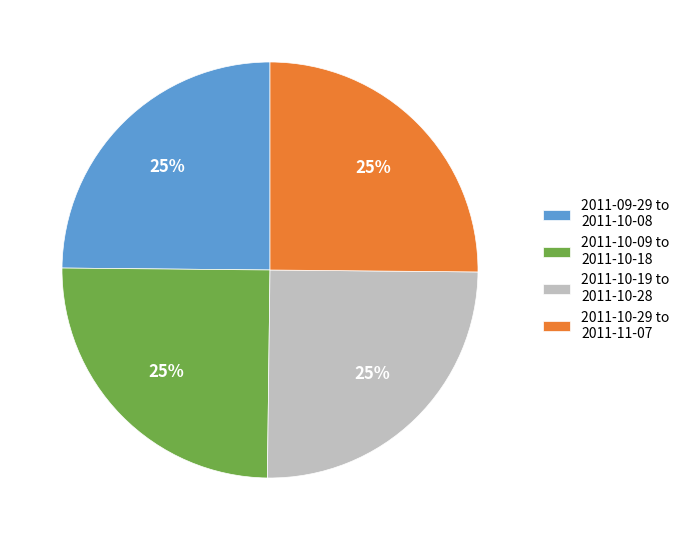

To the nearest percent, what portion does 2011-10-29 to 2011-11-07 represent?

25%